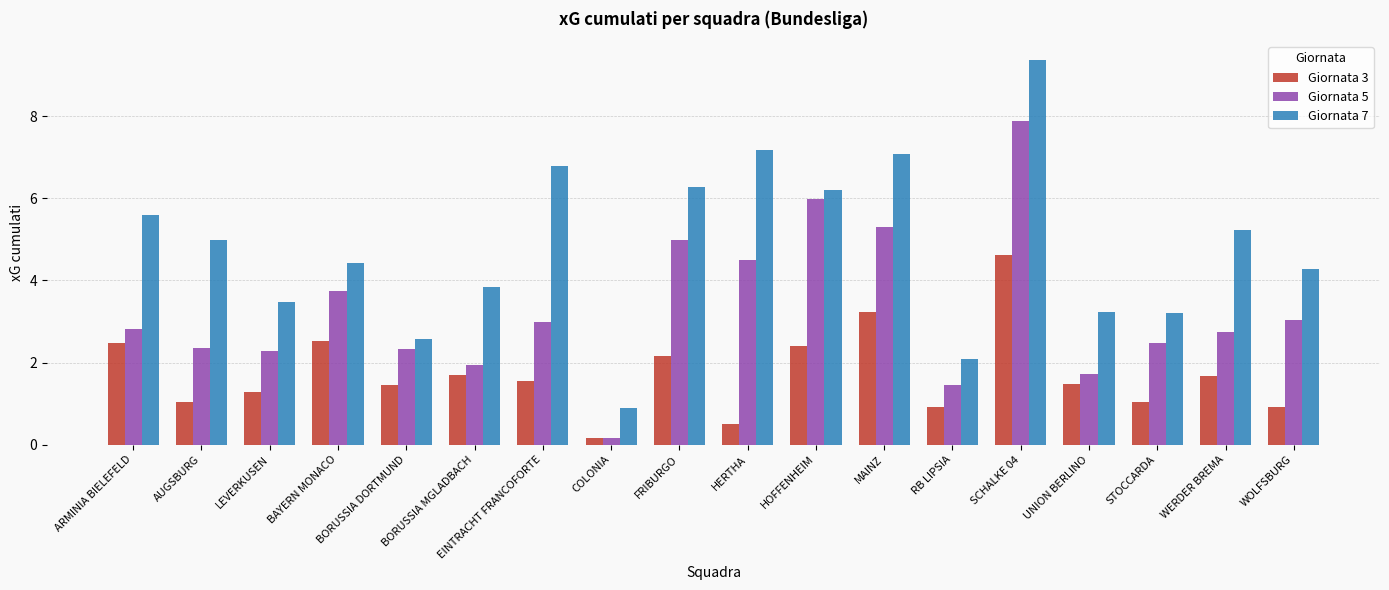

What is the maximum value shown in the chart?

9.4